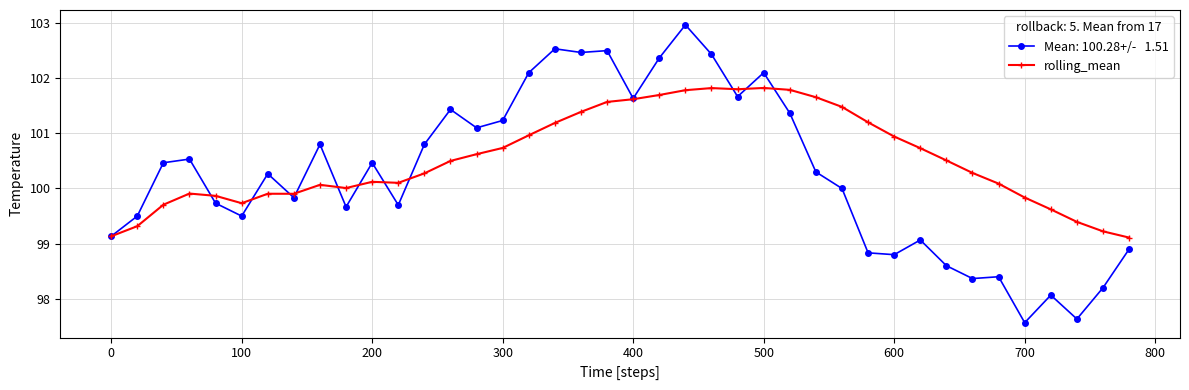

Count the number of categories in the chart.

40